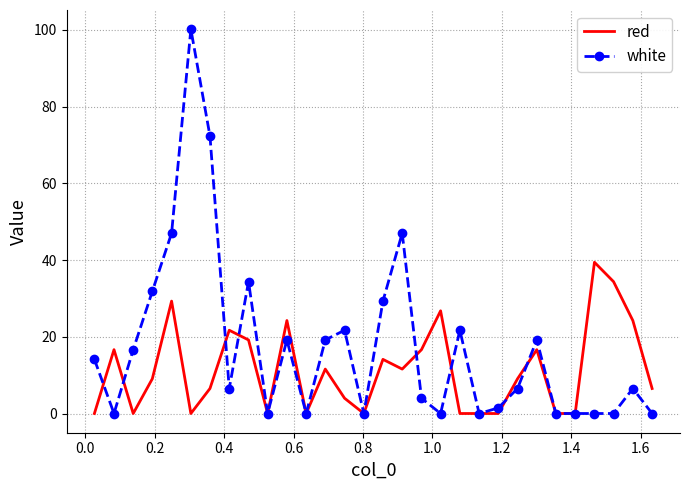

Reading right to left, list all the values displayed in this chart.

red: 6.5	24.2	34.4	39.4	0.0	0.0	16.6	9.0	0.0	0.0	0.0	26.8	16.6	11.6	14.1	0.0	4.0	11.6	0.0	24.2	0.0	19.2	21.7	6.5	0.0	29.3	9.0	0.0	16.6	0.0
white: 0.0	6.5	0.0	0.0	0.0	0.0	19.2	6.5	1.5	0.0	21.7	0.0	4.0	47.0	29.3	0.0	21.7	19.2	0.0	19.2	0.0	34.4	6.5	72.3	100.2	47.0	31.8	16.6	0.0	14.1